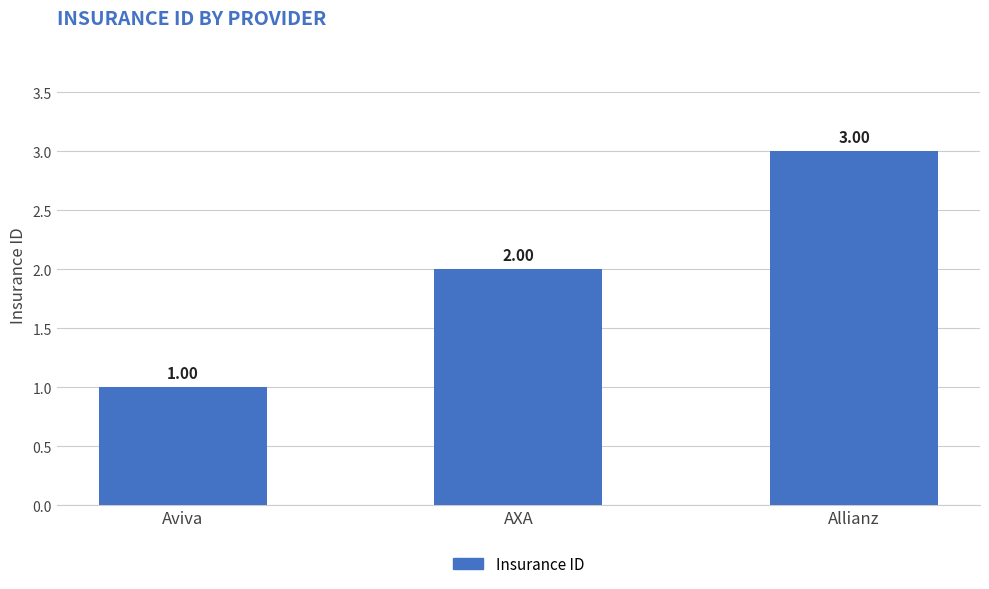

At which label is the value closest to 2?

AXA